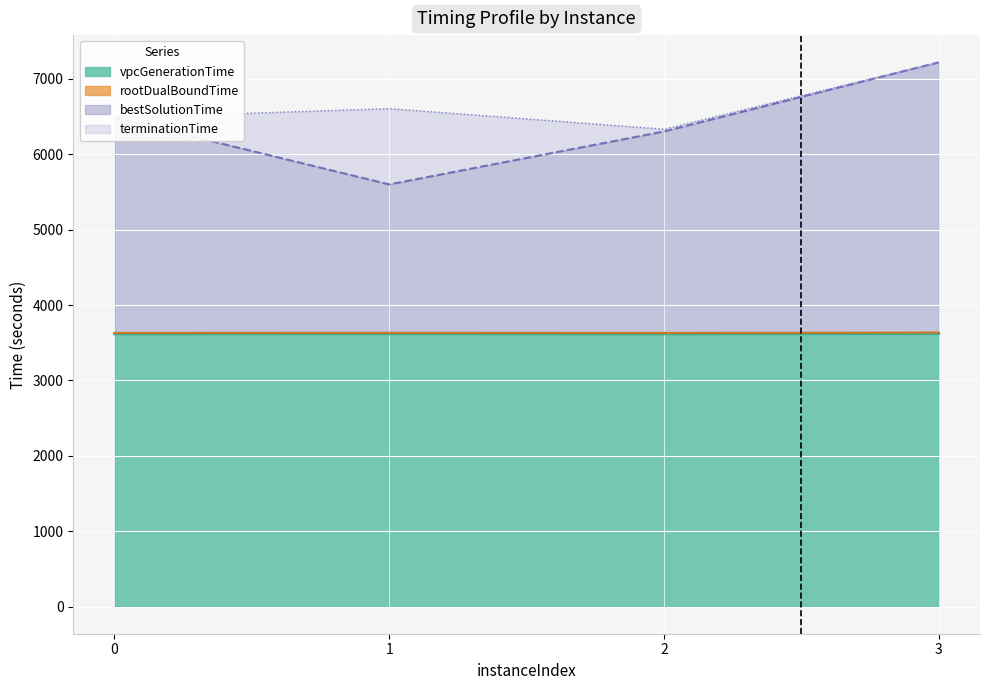

Reading right to left, what are all the values shown in this chart?

vpcGenerationTime: 3620.9	3617.9	3618.8	3618.4
rootDualBoundTime: 3635.0	3629.9	3631.5	3630.1
bestSolutionTime: 7220.9	6303.7	5600.8	6487.5
terminationTime: 7220.9	6334.0	6606.6	6487.6